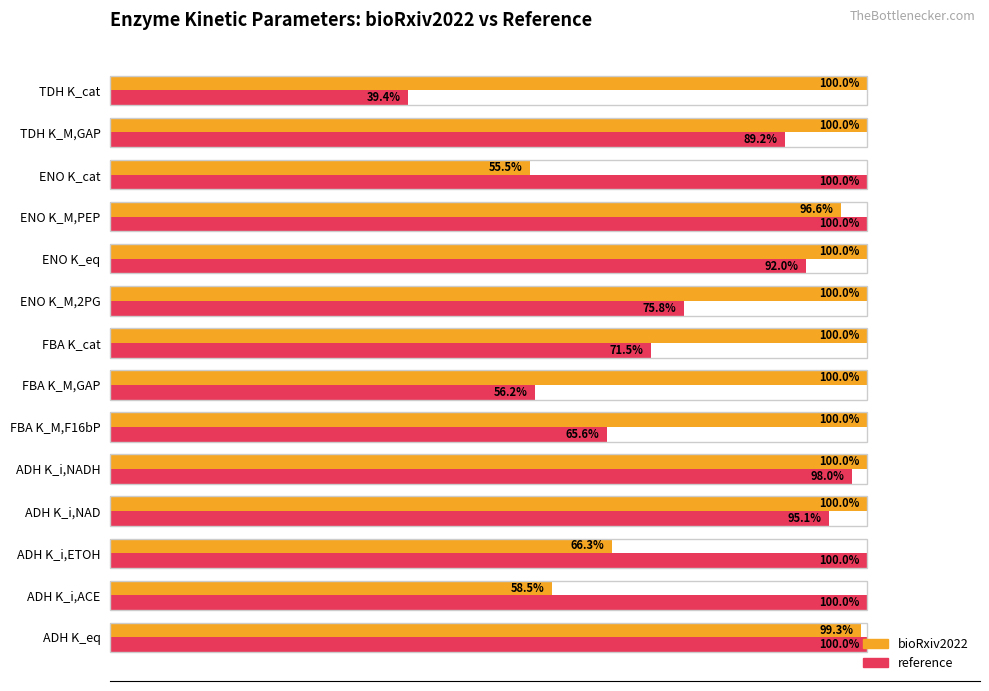

At which label is bioRxiv2022 closest to 77?

ADH K_i,ETOH